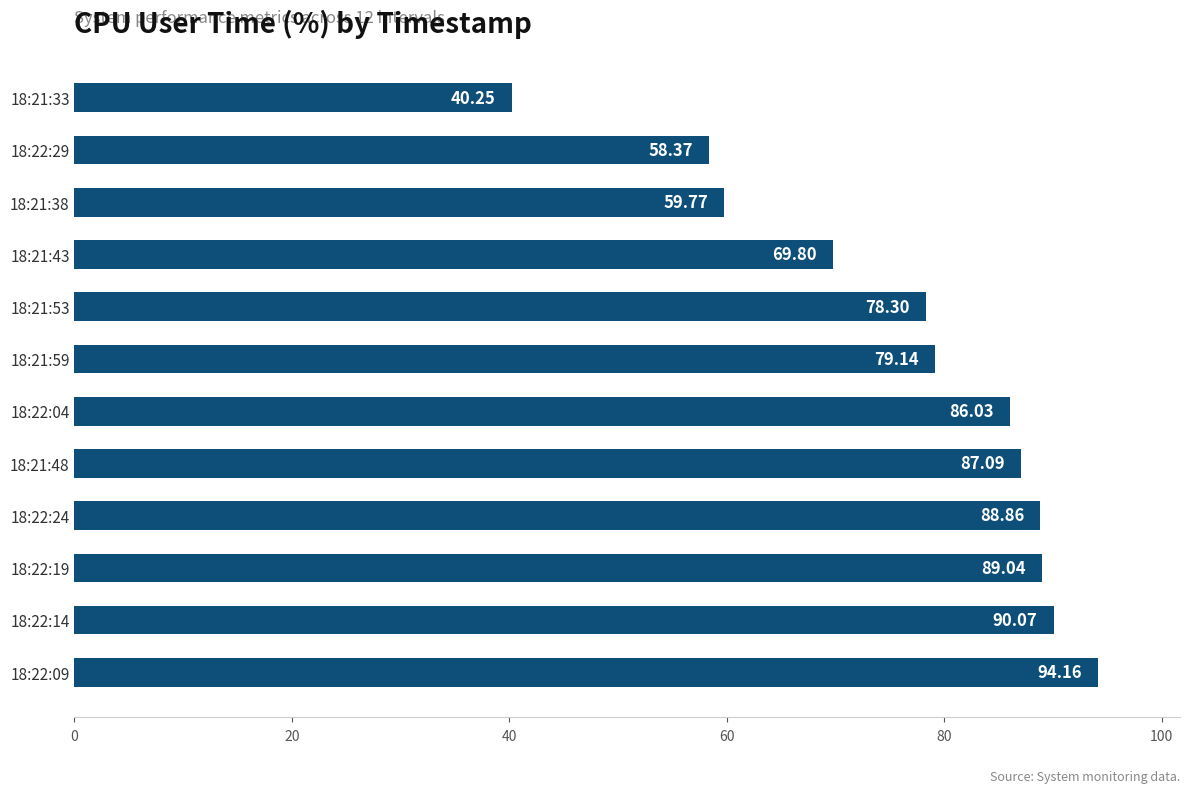

What is the greatest value displayed?

94.2